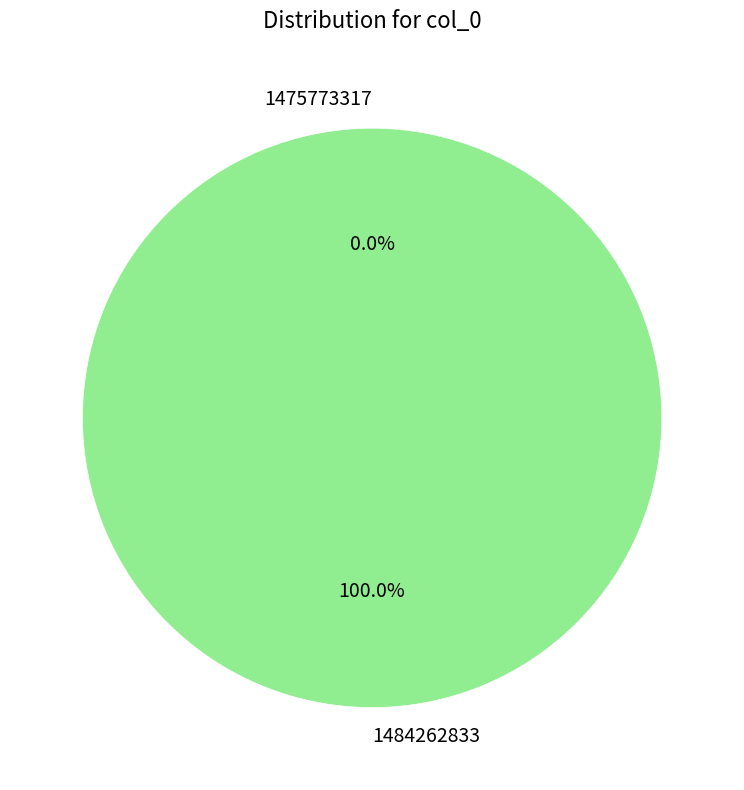

Which slice represents more than half of the pie?

1484262833